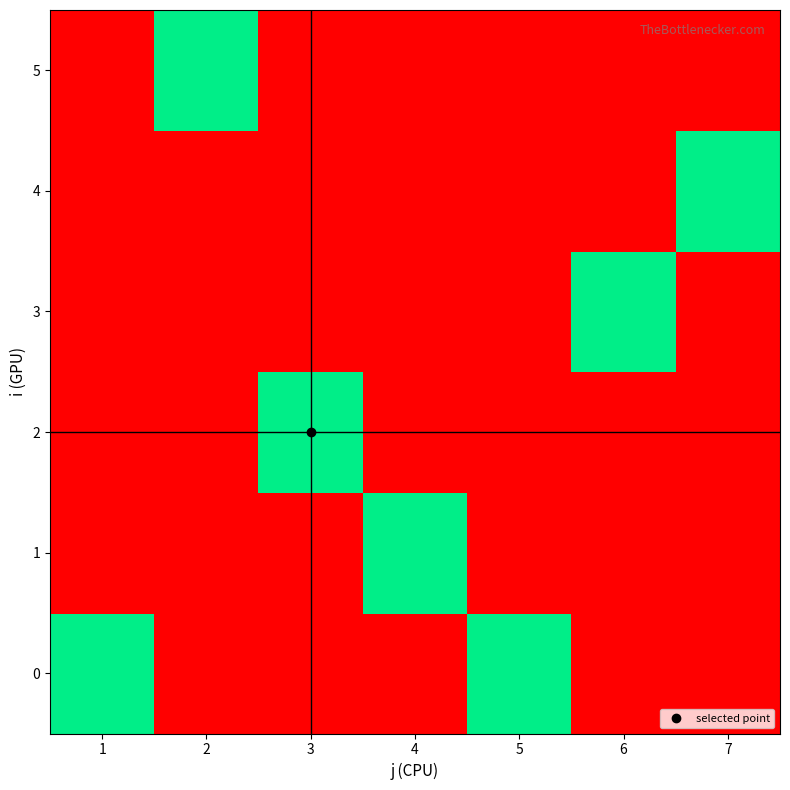

How many distinct data groups are displayed?

6